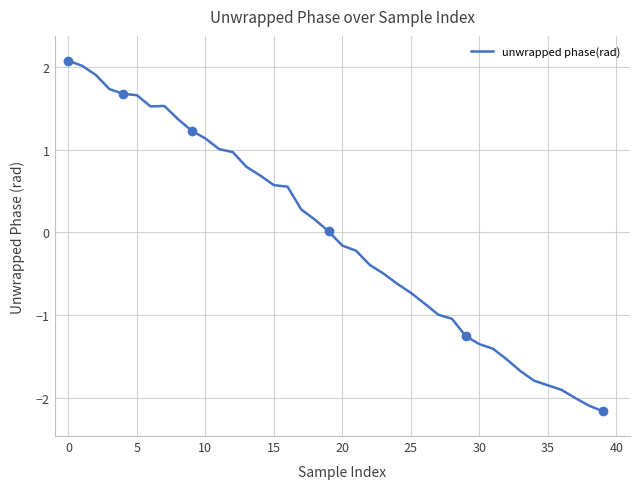

How many values are below 0?

20